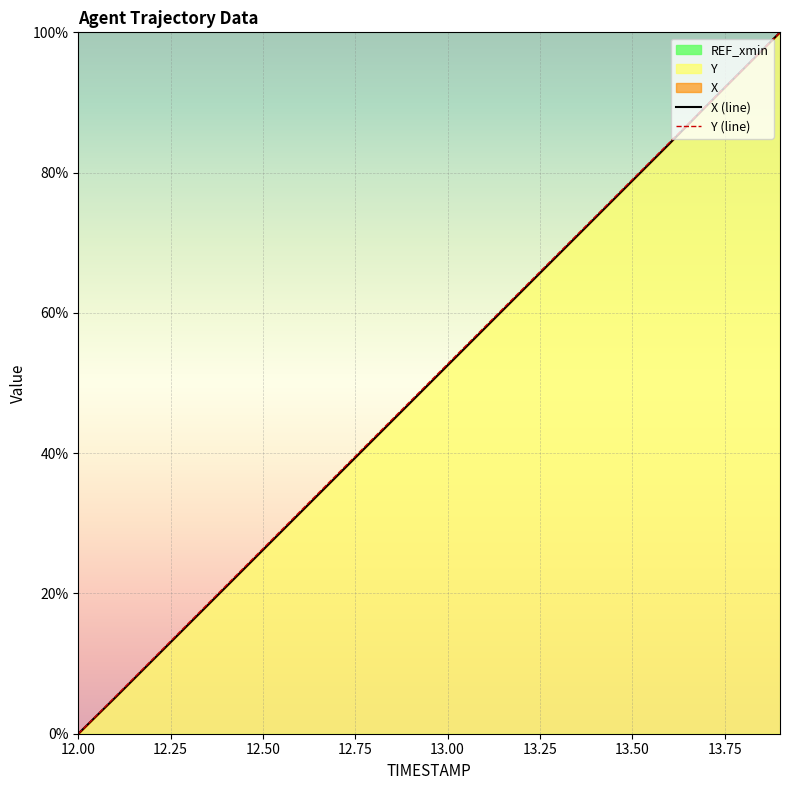

At which label does Y first exceed 52?

13.00